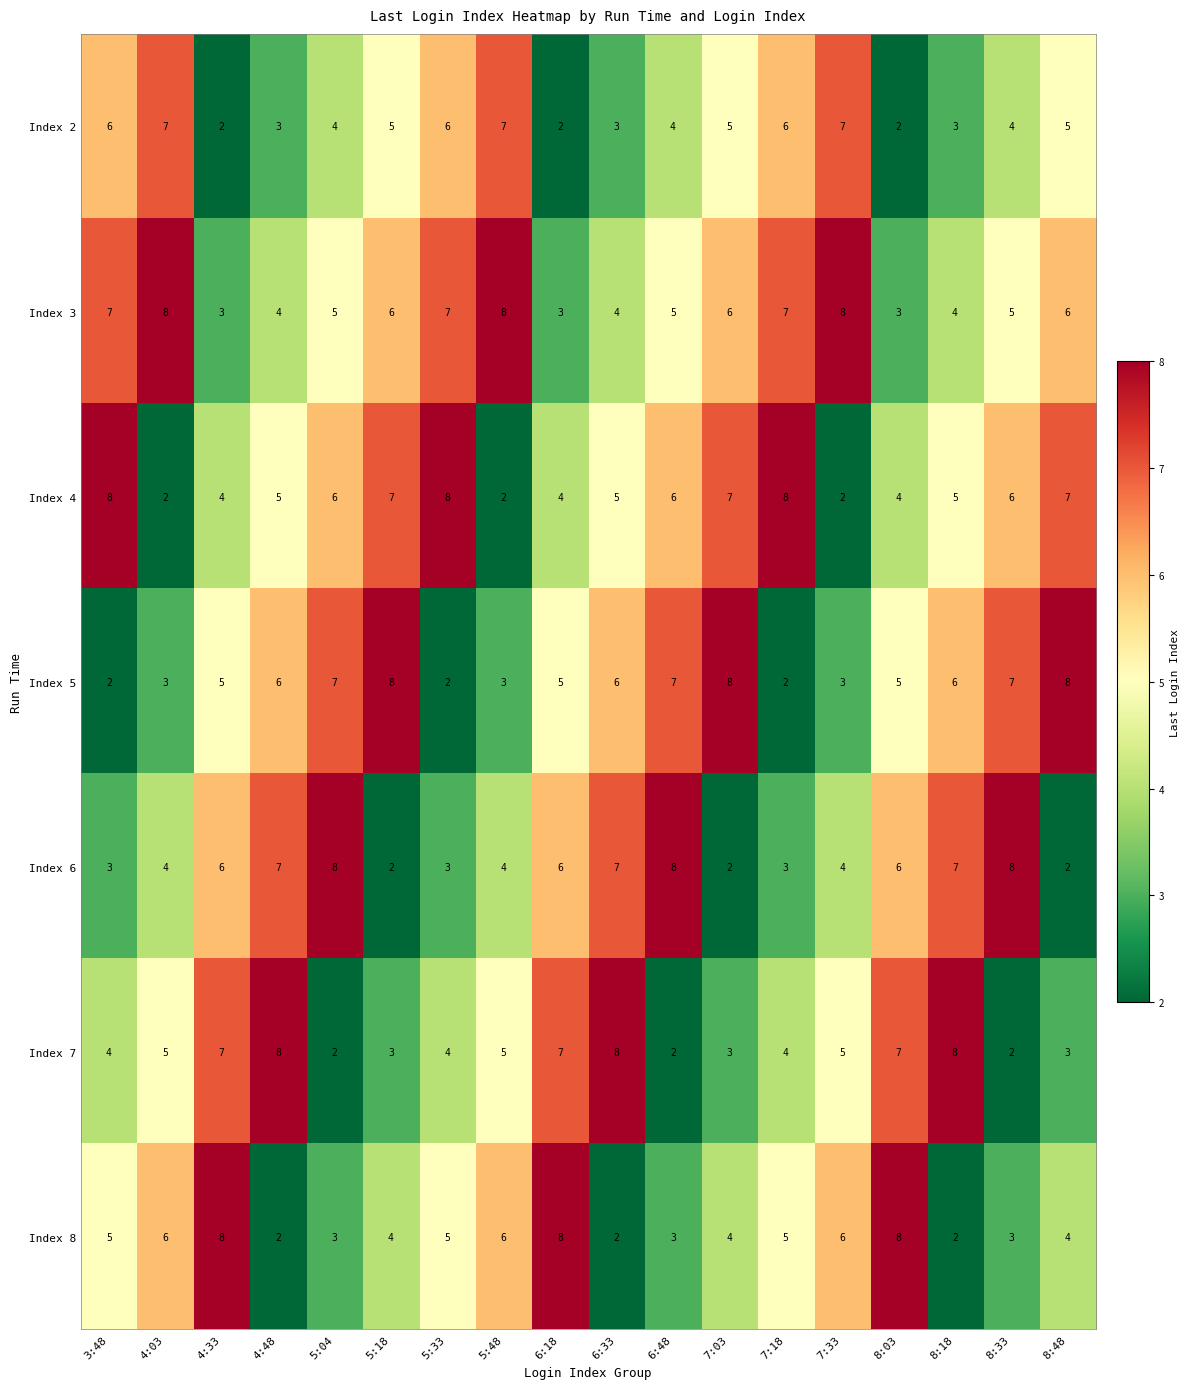

What is the approximate value of Index 6 at 5:48?

4